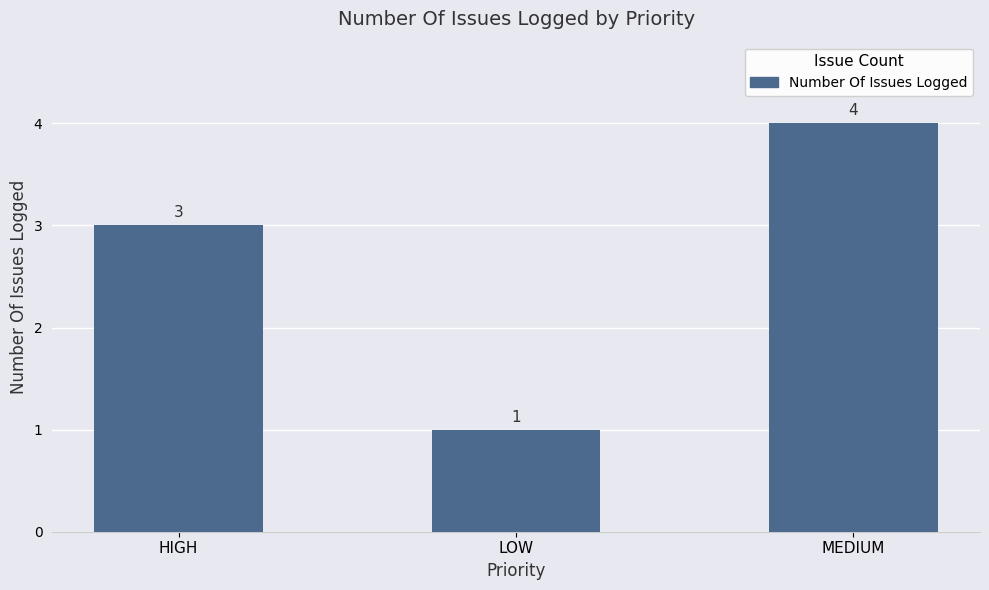

Approximately how many times larger is the value at LOW compared to HIGH?

0.3